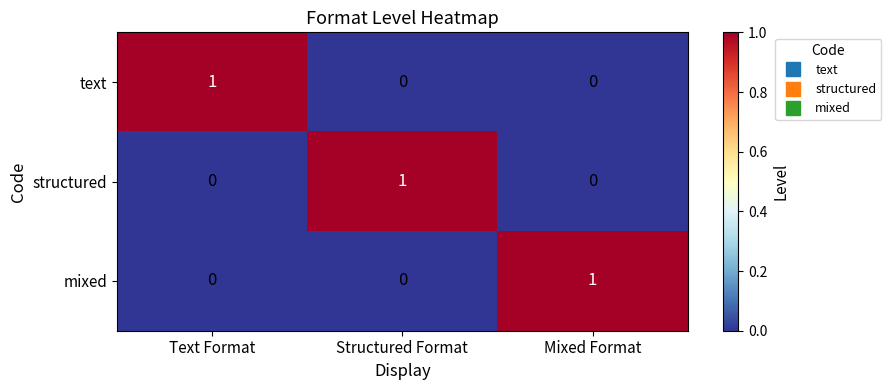

What is the difference between the highest and lowest values at Mixed Format?

1